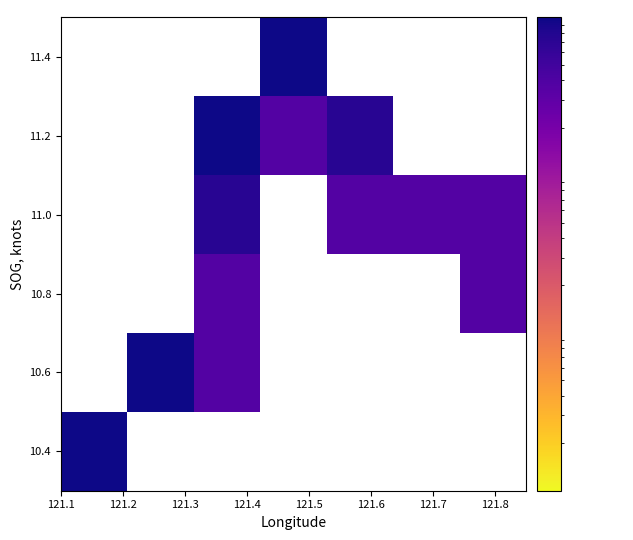

At how many categories does at least one series exceed 0?

7